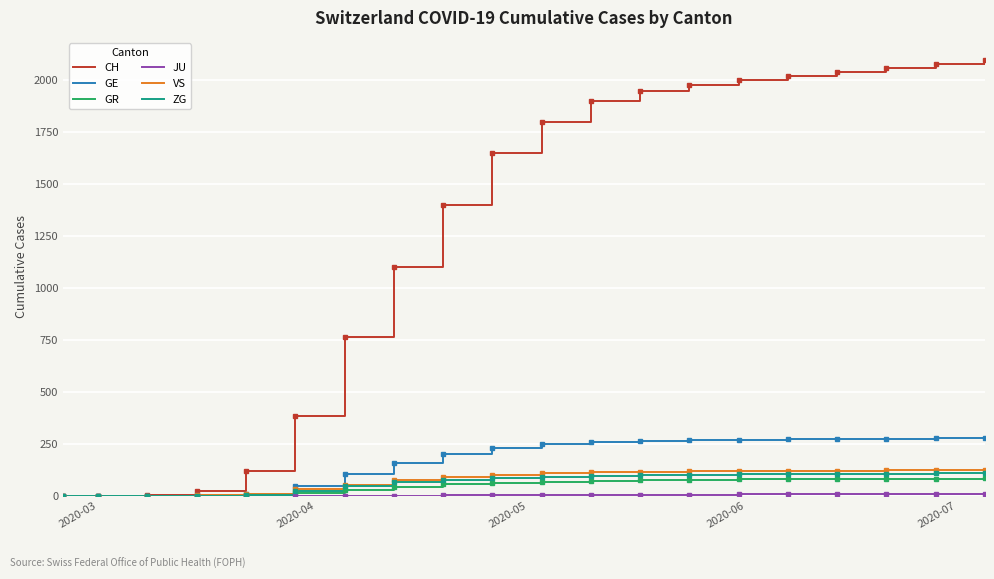

Which series has the largest total across all categories?

CH